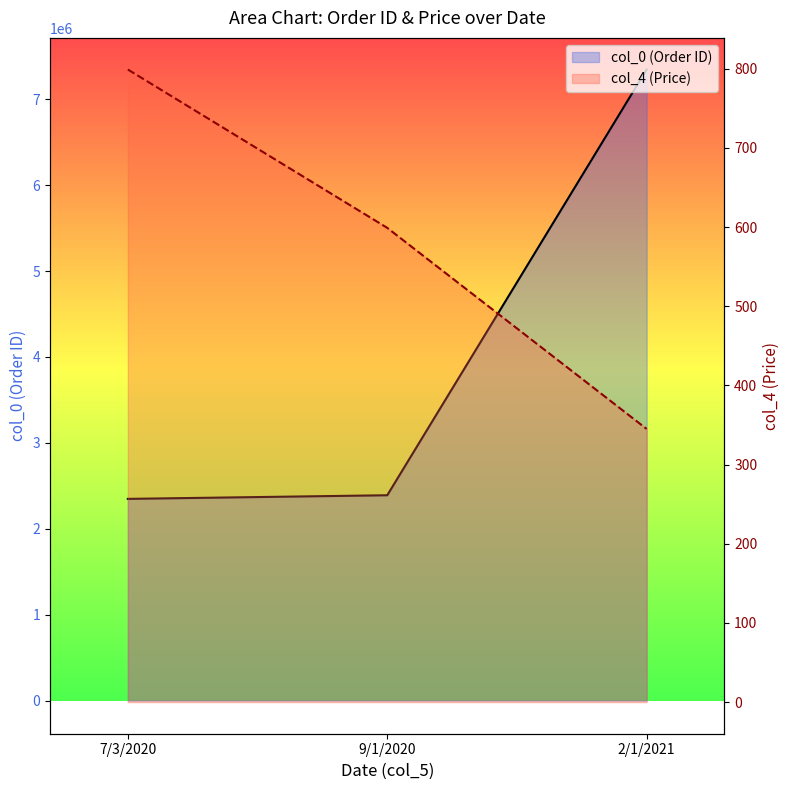

What is the label of the 1st point from the left?

7/3/2020